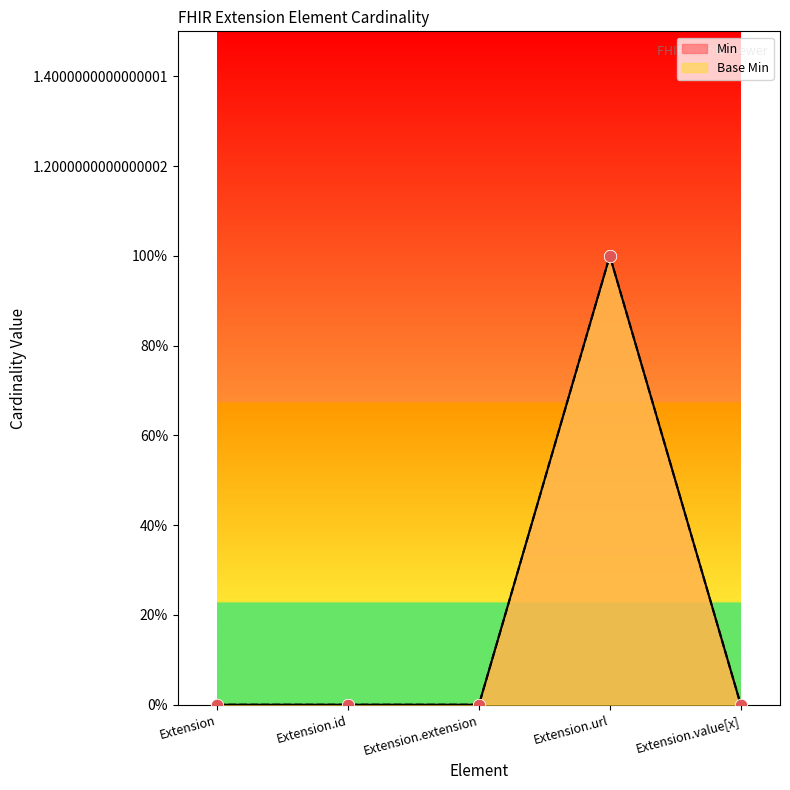

Which series has the largest Y range (max minus min)?

Min